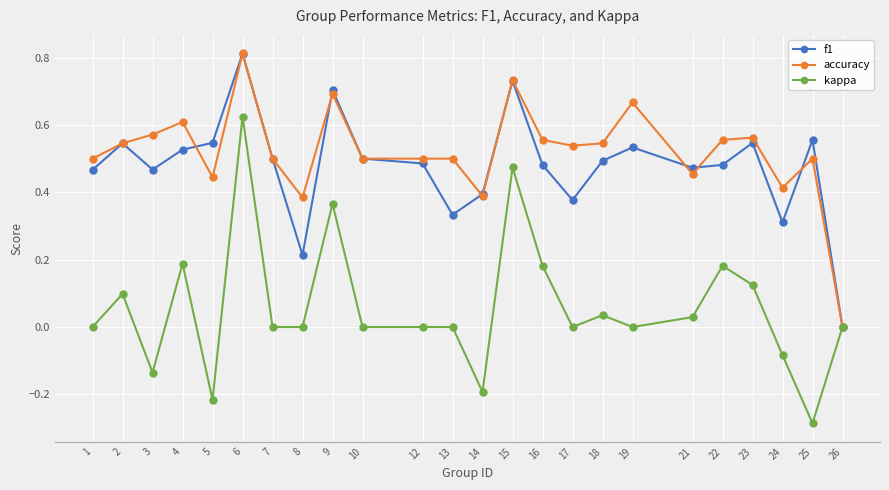

The kappa series shows 0.2 at 16. True or false?

True